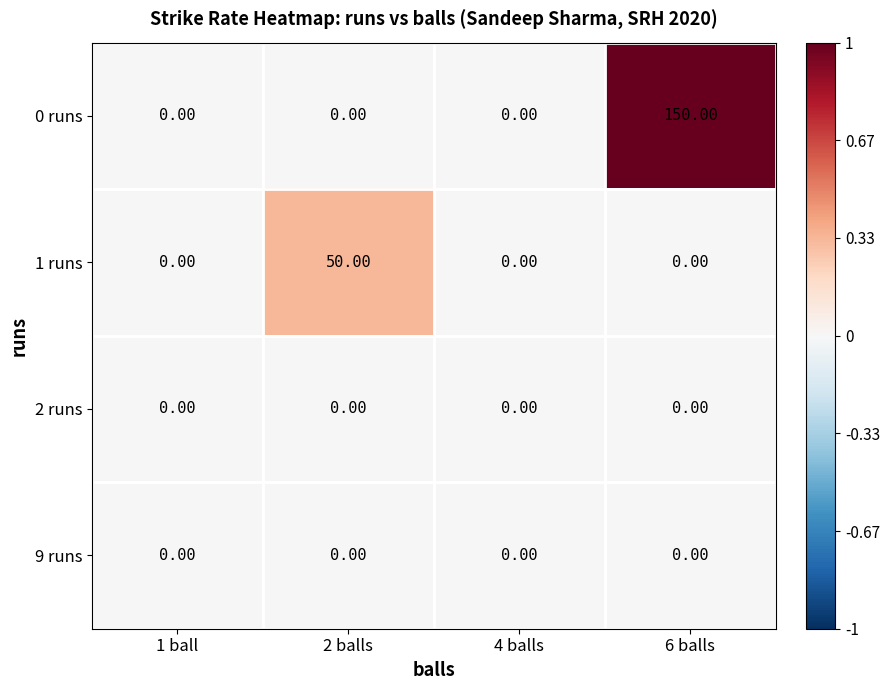

At which category is the sum across all series the highest?

6 balls